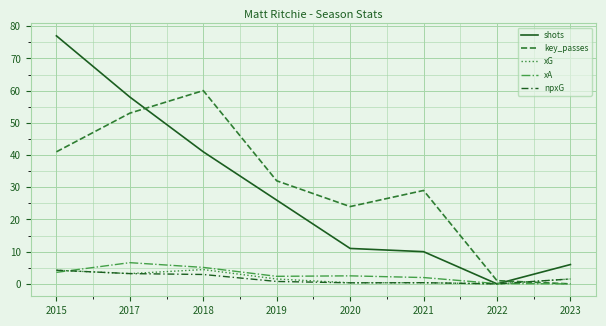

True or false: shots has more than 1 points higher than both neighbors.

False